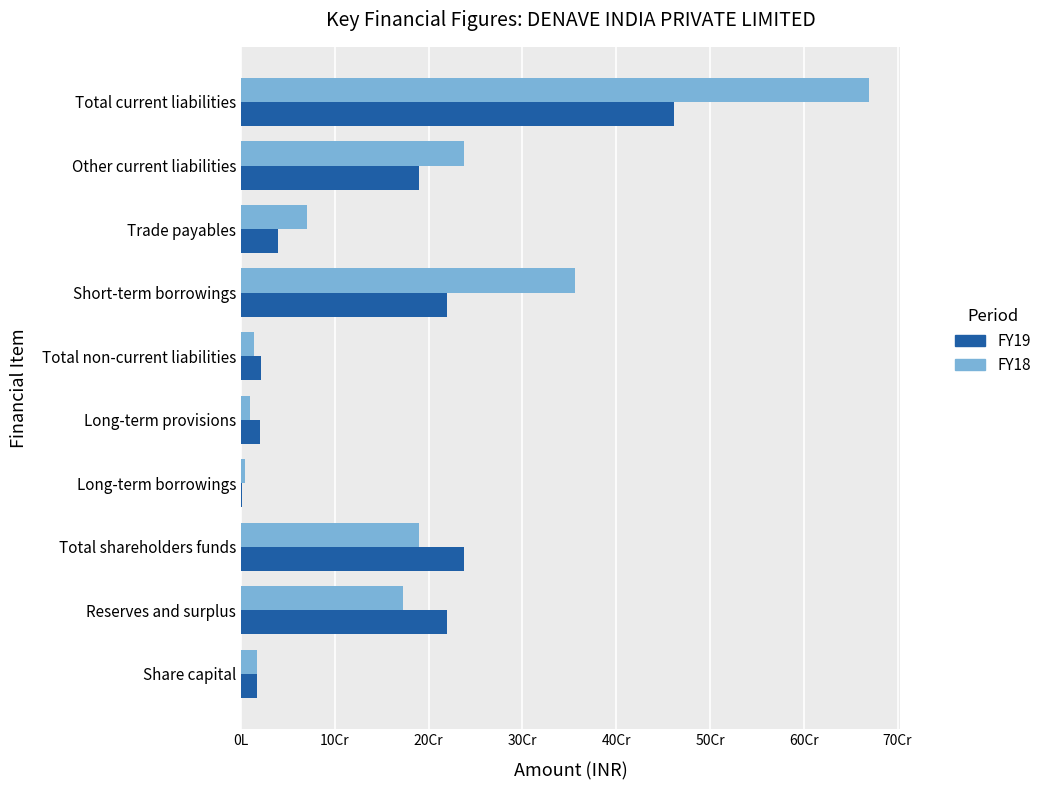

What are all the series names shown in the legend?

FY19, FY18